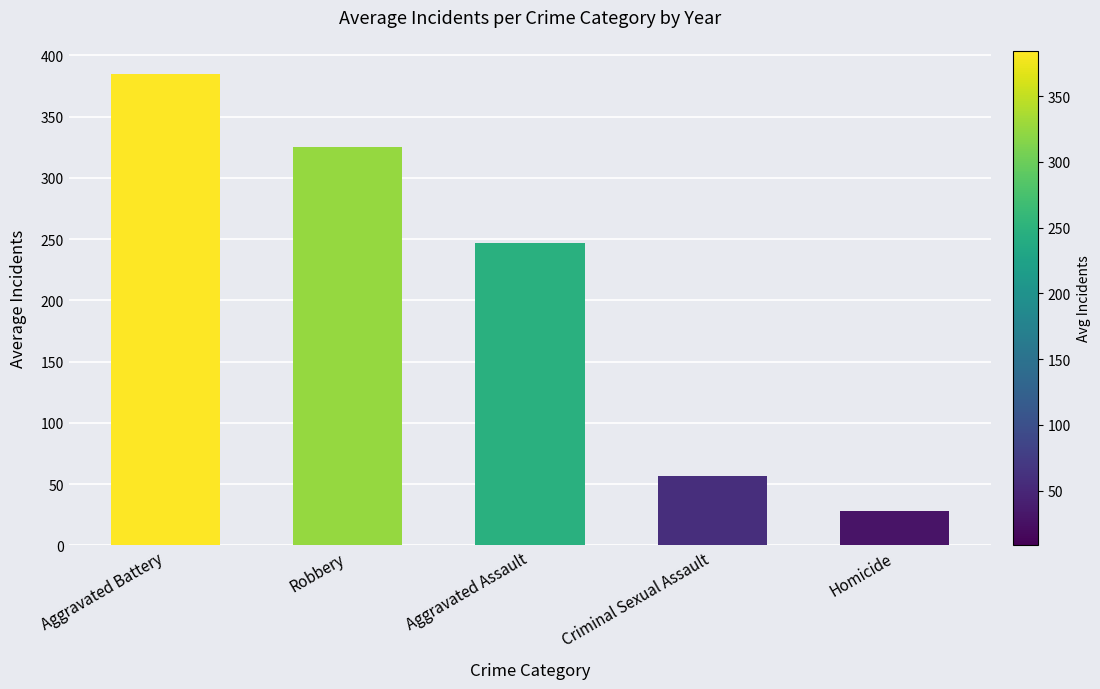

At which category does the chart reach its minimum across all series?

Homicide